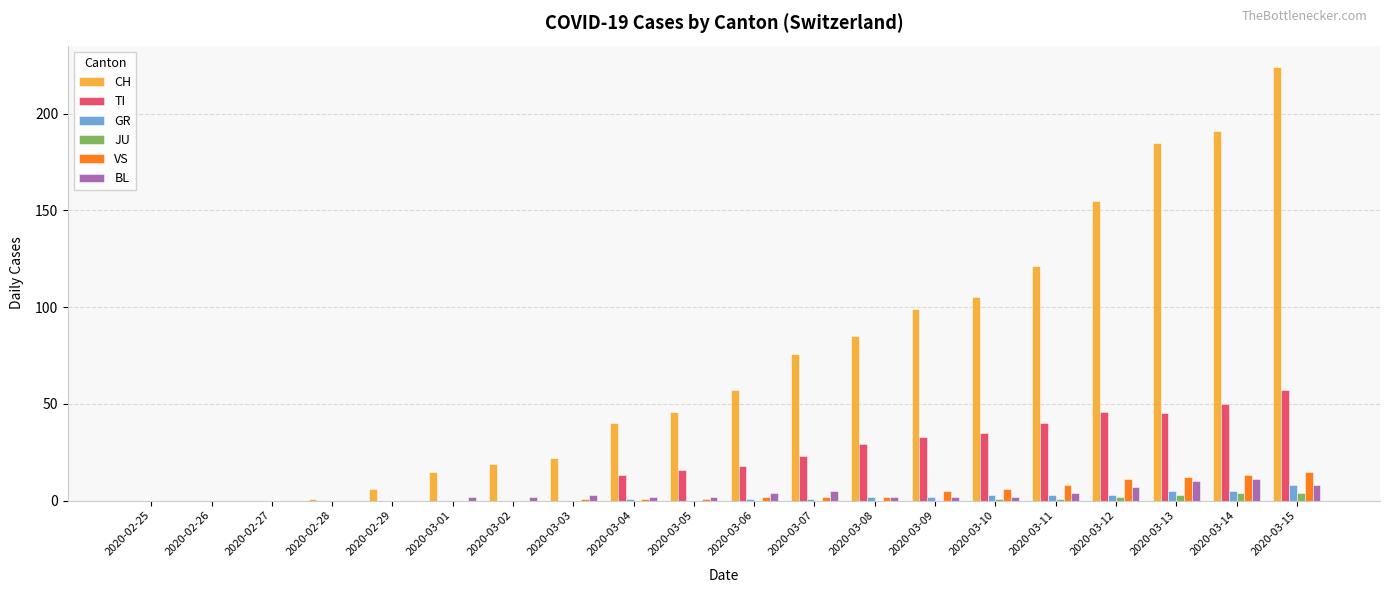

How many data points does each series have?

20